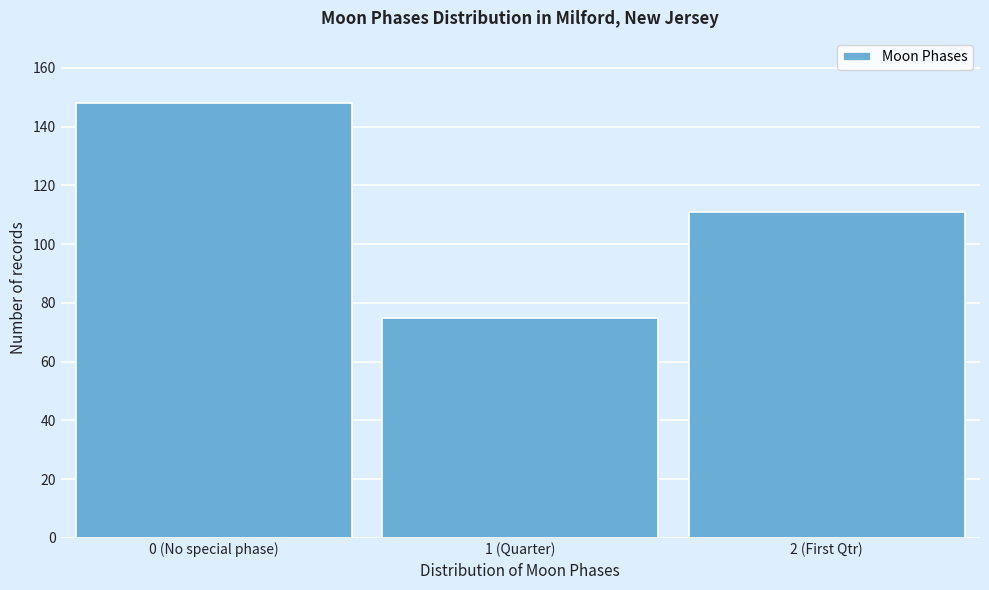

Reading right to left, list all the values displayed in this chart.

111	75	148